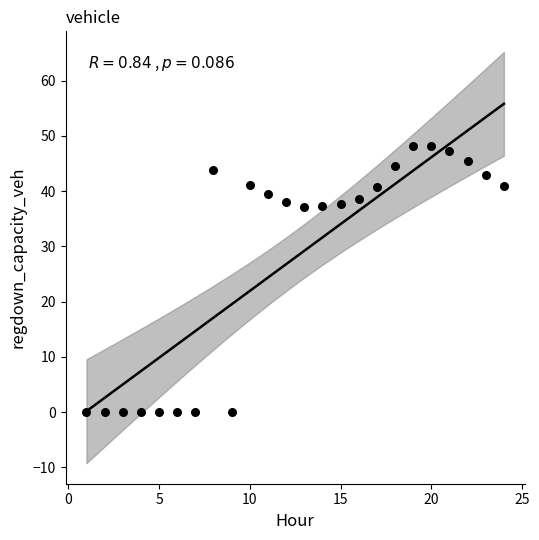

What is the range of X values (max minus min)?

23.0